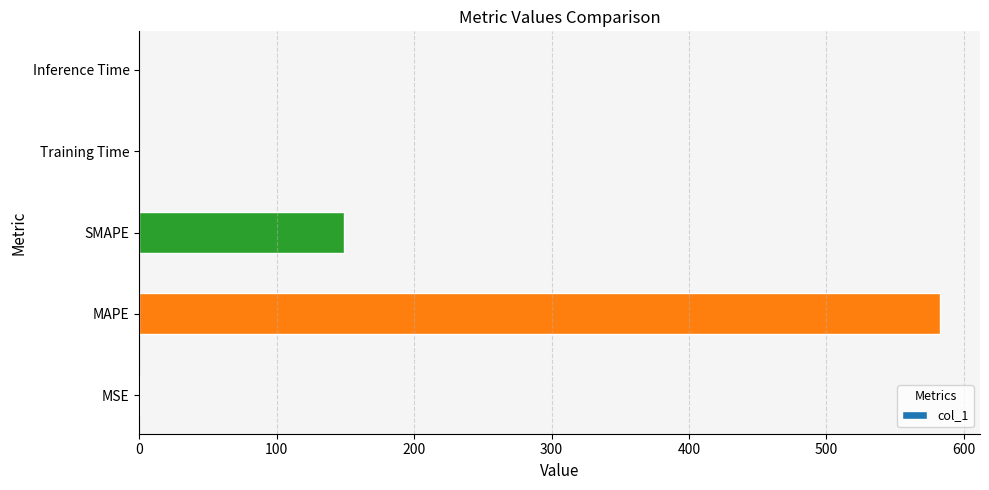

True or false: the data shows 179.2 at MAPE.

False